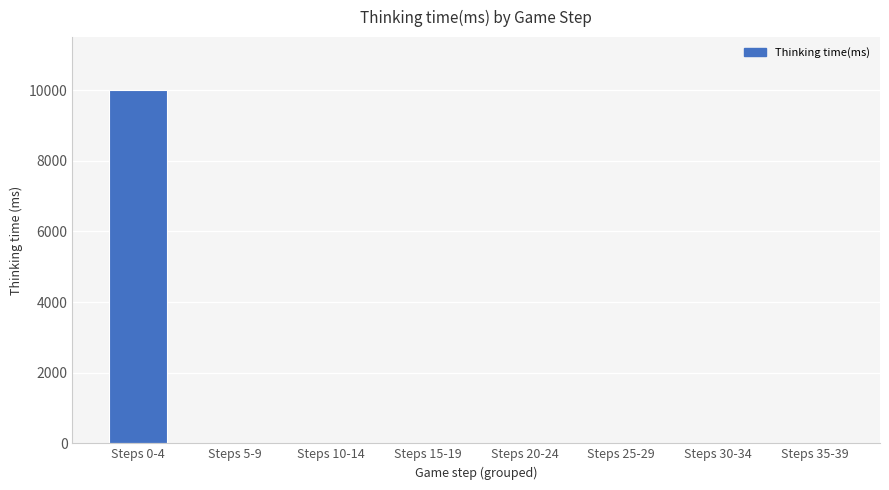

At which category does the chart reach its peak across all series?

Steps 0-4